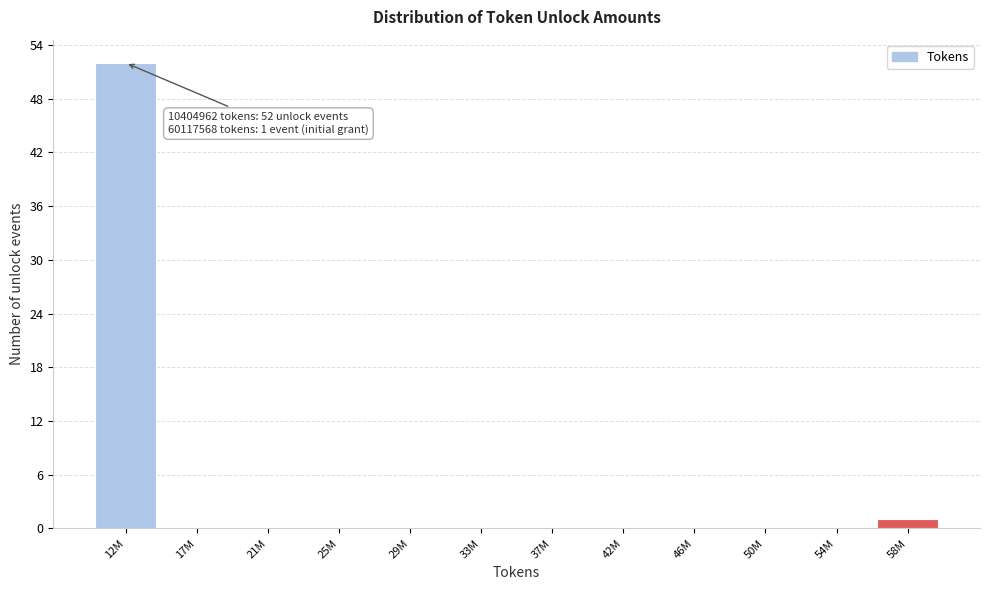

Reading left to right, extract all data points from this chart.

12M=52	17M=0	21M=0	25M=0	29M=0	33M=0	37M=0	42M=0	46M=0	50M=0	54M=0	58M=1